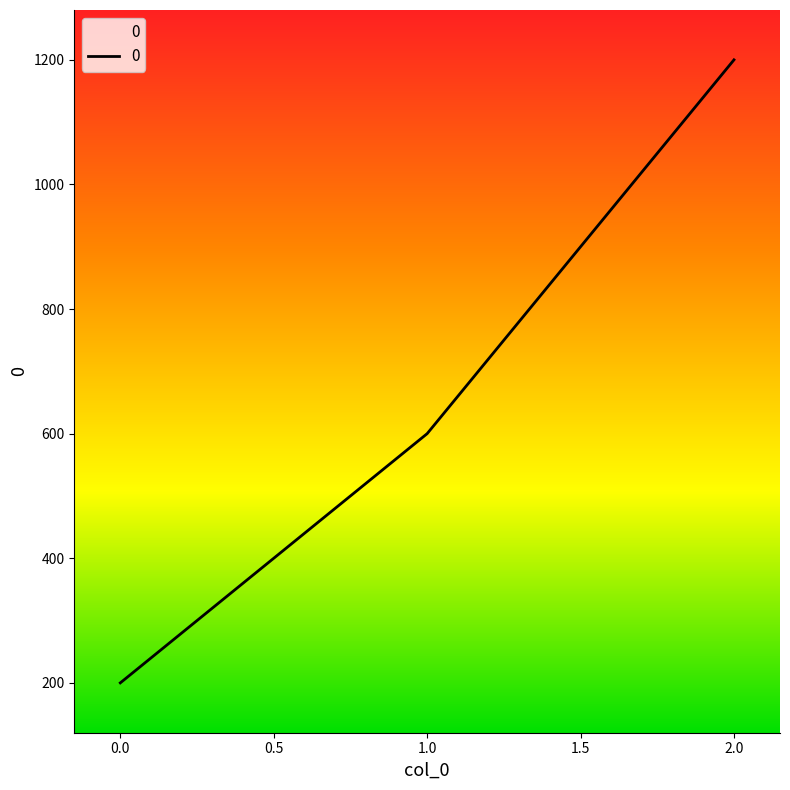

Rank the categories by value from highest to lowest.

2.0, 1.0, 0.0